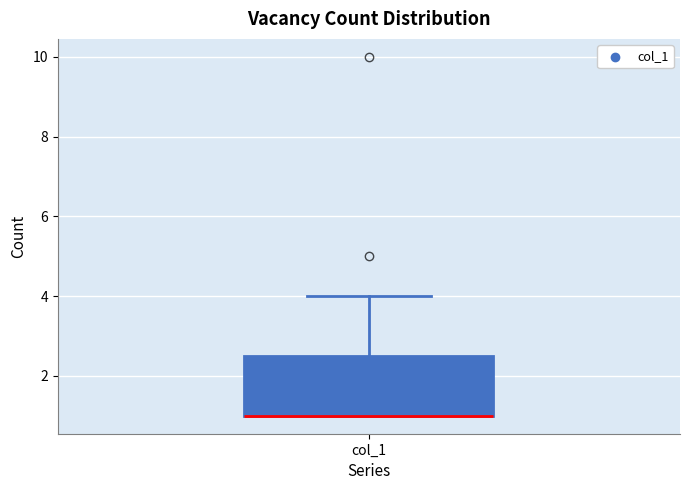

Transcribe this box plot: give where the median line is, the range the box spans, and where the two whiskers end, as read against the y-axis. The values are not printed on the chart, so give them approximately, as read against the axis.

median 1.0 (drawn on the box's lower edge), box 1.0 to 2.6, whiskers 1.0 to 4.0